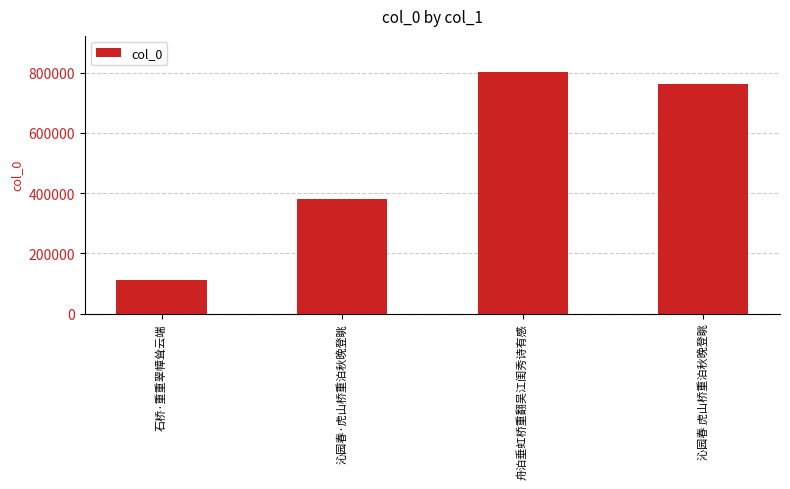

What is the difference between the maximum and minimum values?

689076